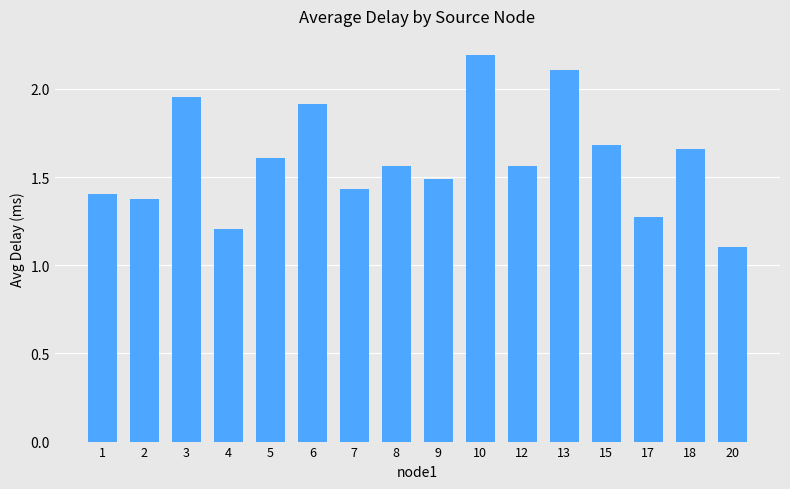

How many bars are there in total?

16